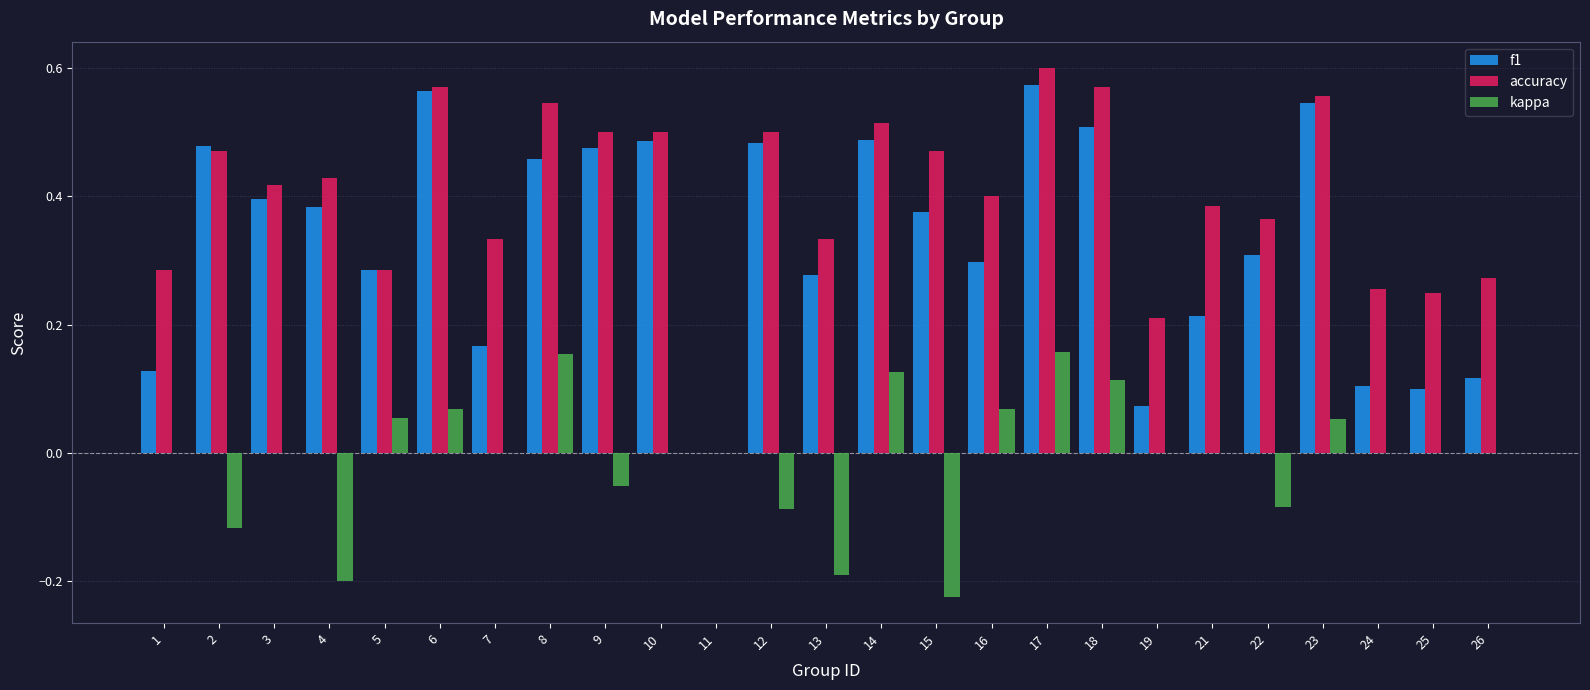

Is it true that accuracy equals 0.3 at 26?

True